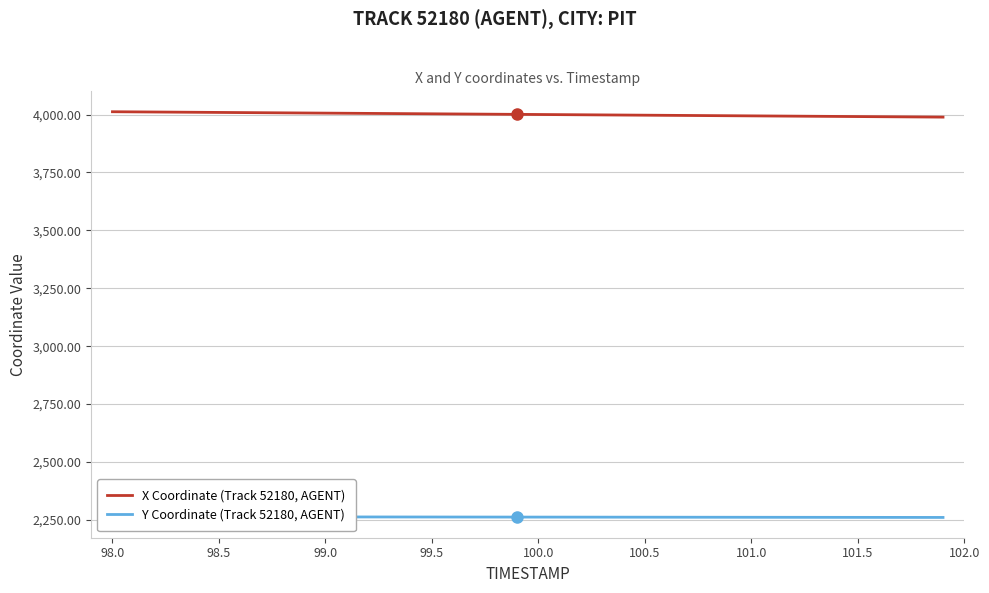

Reading left to right, extract all data points from this chart.

X Coordinate (Track 52180, AGENT): 4012.2	4011.6	4011.0	4010.4	4009.8	4009.2	4008.6	4008.0	4007.4	4006.8	4006.2	4005.6	4005.0	4004.4	4003.8	4003.3	4002.7	4002.1	4001.5	4000.9	4000.3	3999.7	3999.1	3998.5	3997.9	3997.3	3996.7	3996.1	3995.5	3994.9	3994.3	3993.7	3993.2	3992.6	3992.0	3991.4	3990.8	3990.2	3989.6	3989.0
Y Coordinate (Track 52180, AGENT): 2263.3	2263.3	2263.2	2263.1	2263.0	2263.0	2262.9	2262.8	2262.7	2262.7	2262.6	2262.5	2262.4	2262.4	2262.3	2262.2	2262.1	2262.1	2262.0	2261.9	2261.8	2261.8	2261.7	2261.6	2261.5	2261.4	2261.4	2261.3	2261.2	2261.1	2261.1	2261.0	2260.9	2260.8	2260.8	2260.7	2260.6	2260.5	2260.4	2260.4